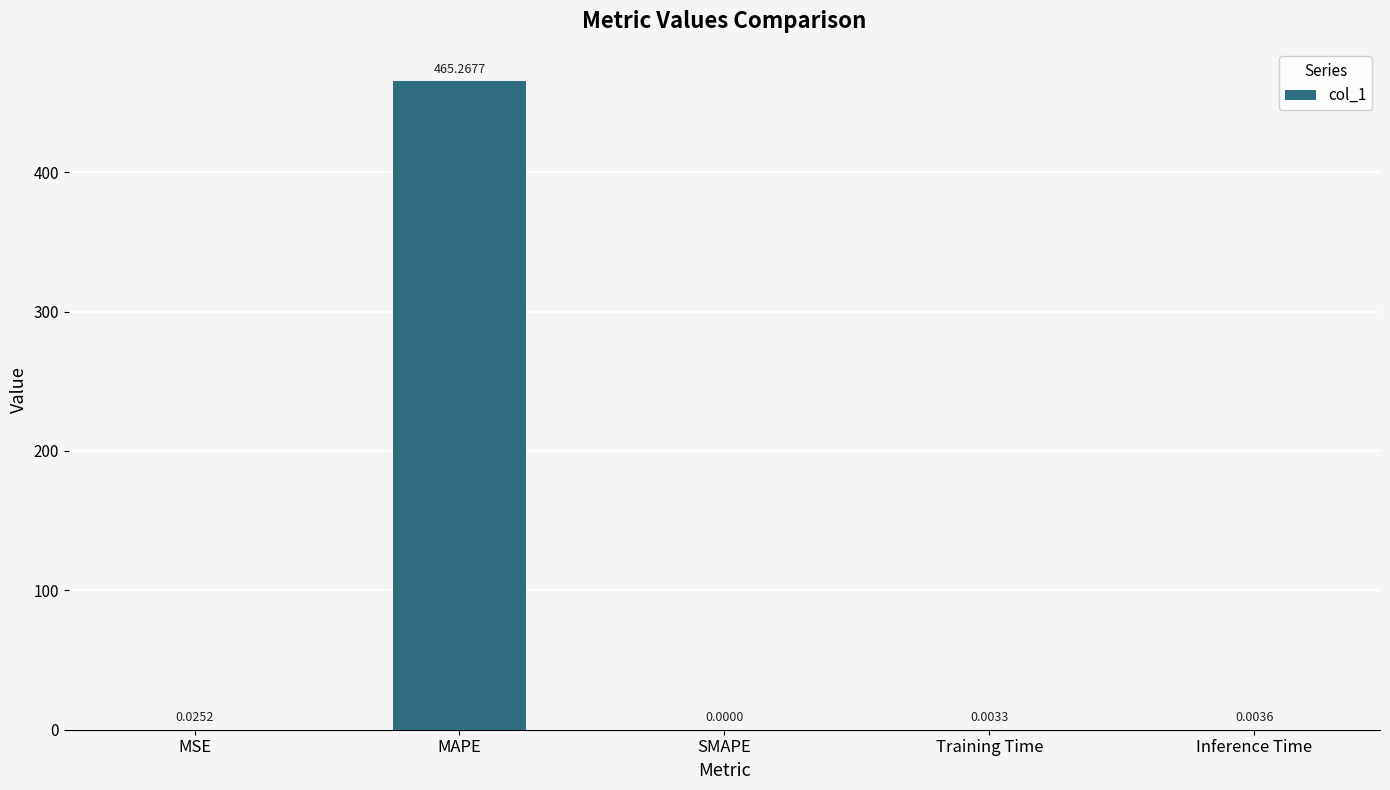

What is the sum of all values?

465.3